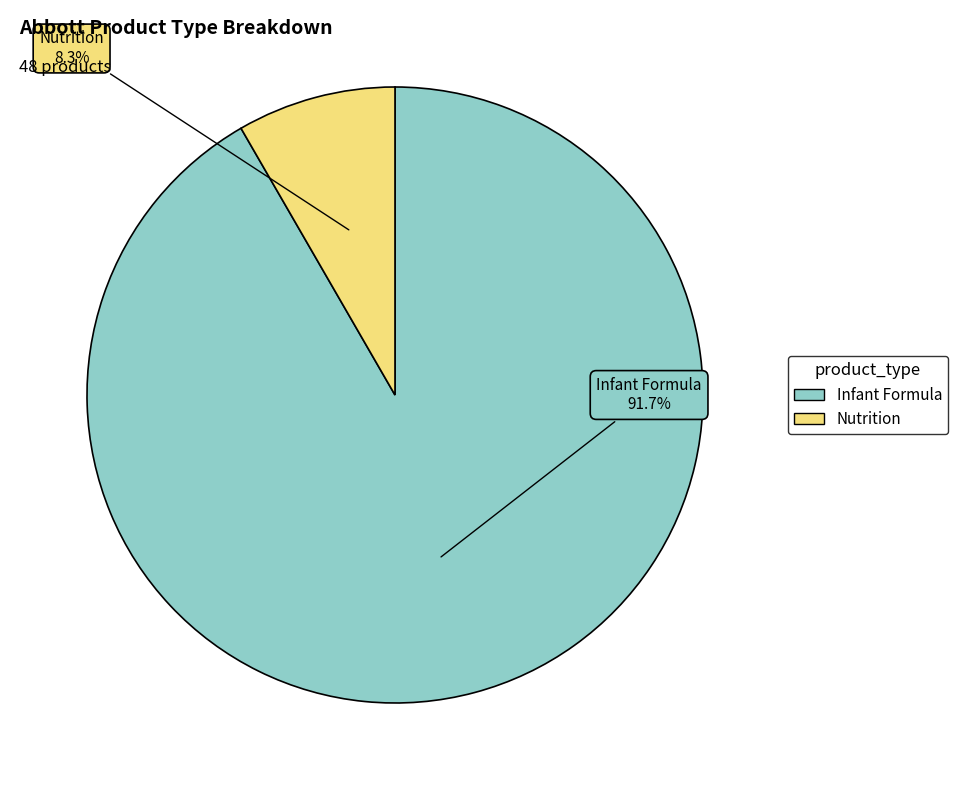

The Nutrition slice represents 8% of the pie. True or false?

True